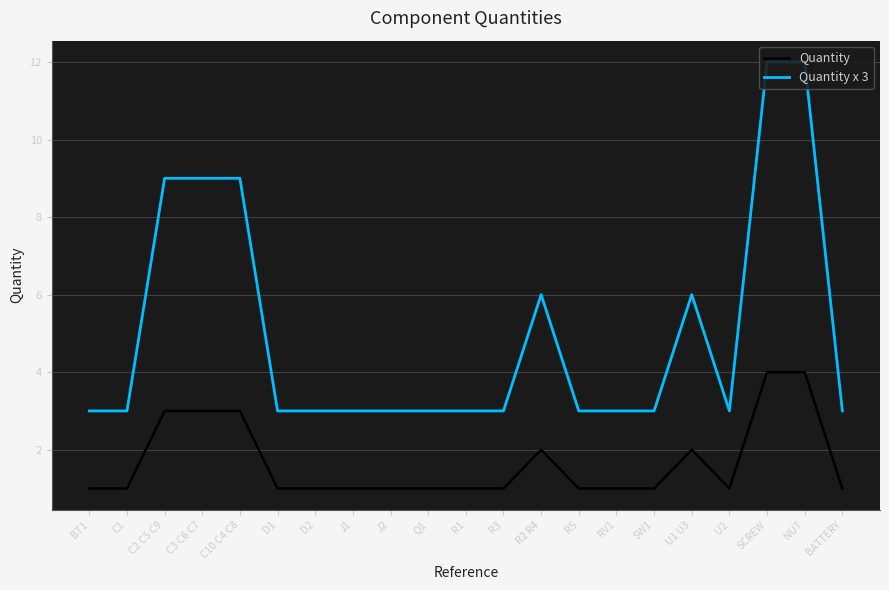

Which series has the largest range (max minus min)?

Quantity x 3